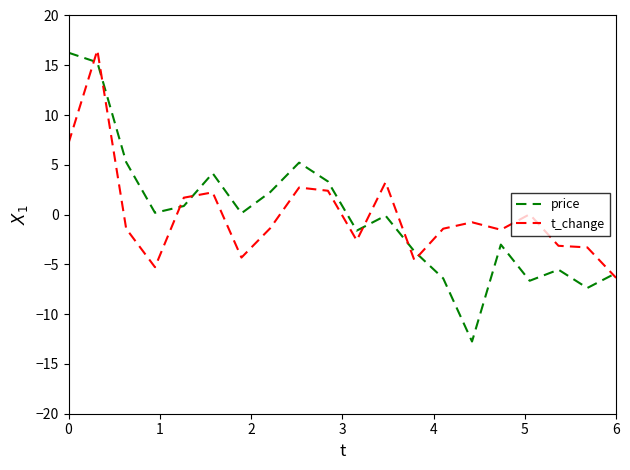

What is the lowest value of the t_change series?

-6.4